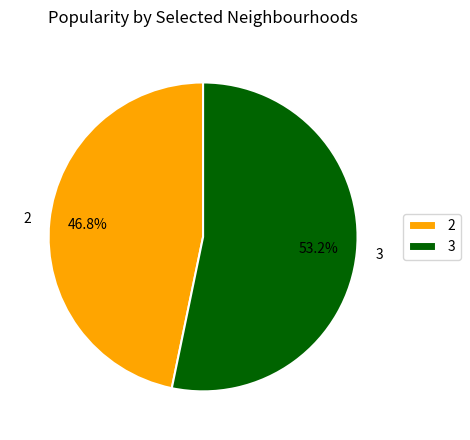

To the nearest percent, what is the average slice percentage?

50%